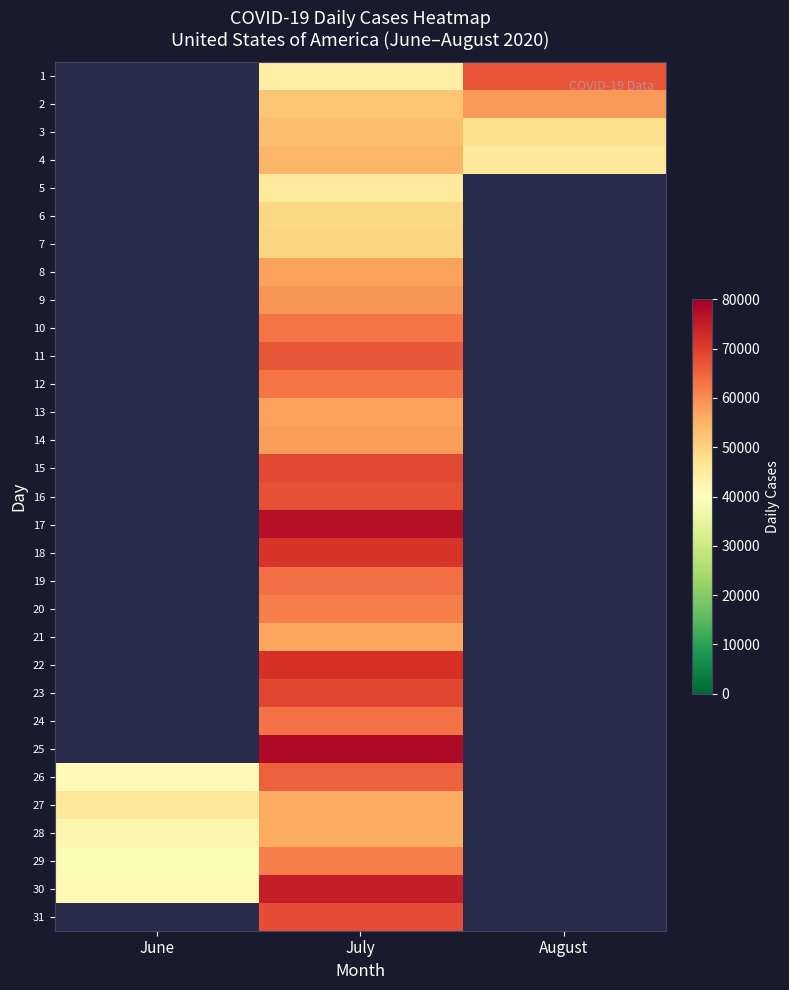

True or false: 8 has a value of 100443.5 at July.

False